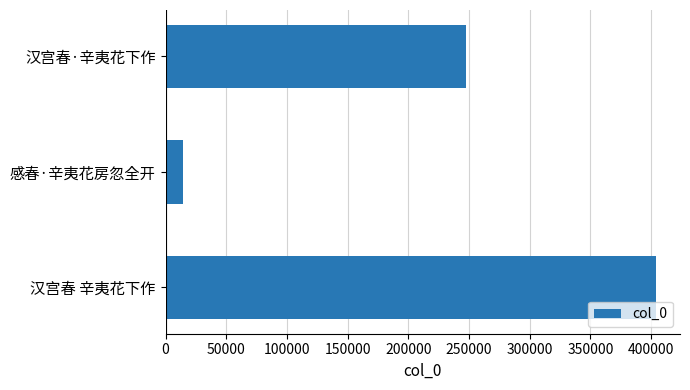

What is the difference between the maximum and second lowest values?

156454